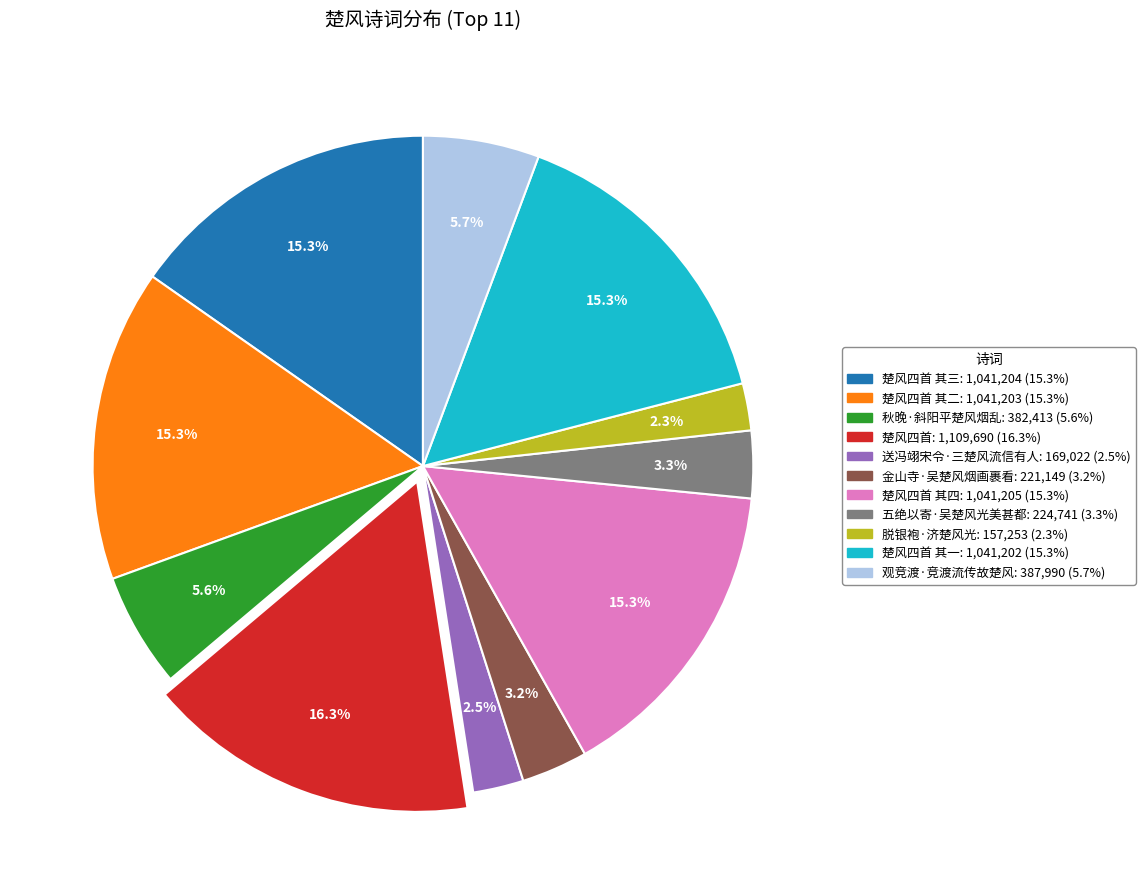

Is there any slice that represents more than half of the pie?

No